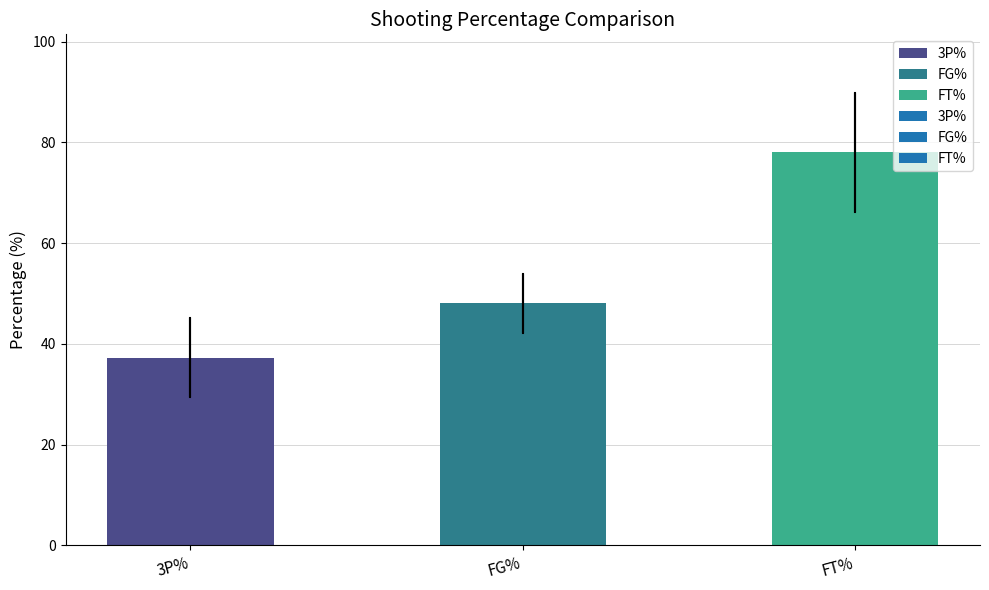

Are the bars grouped side by side (vs. stacked)?

No